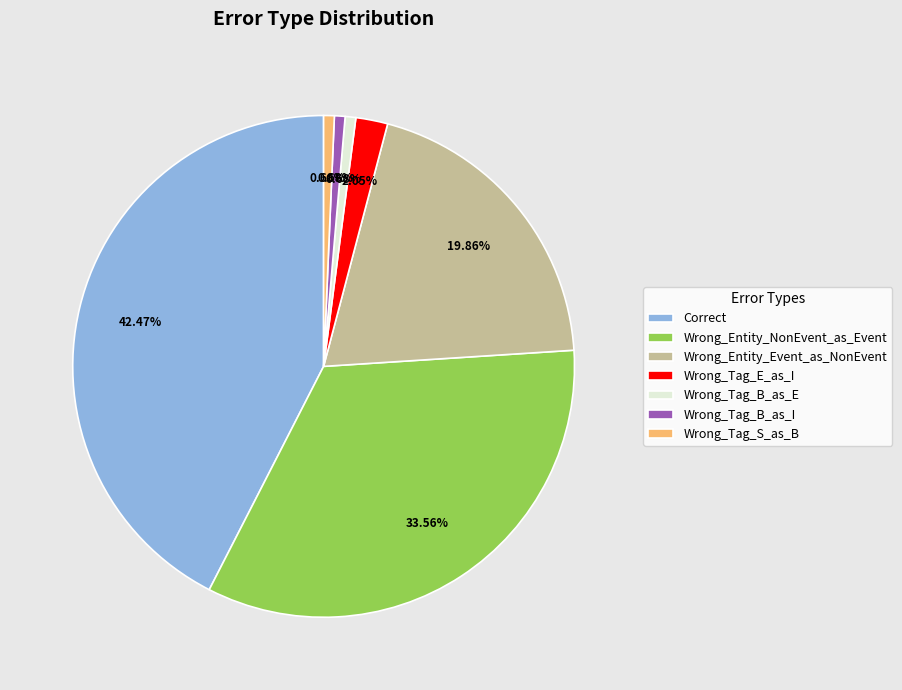

Which category has the biggest portion of the pie?

Correct